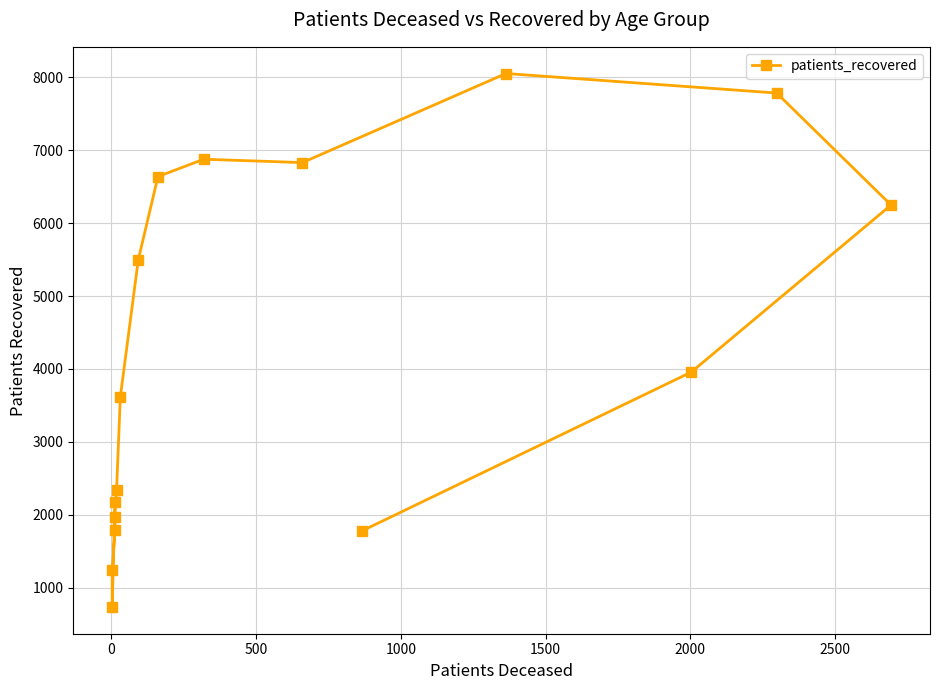

True or false: there are more than 1 points higher than both neighbors.

True